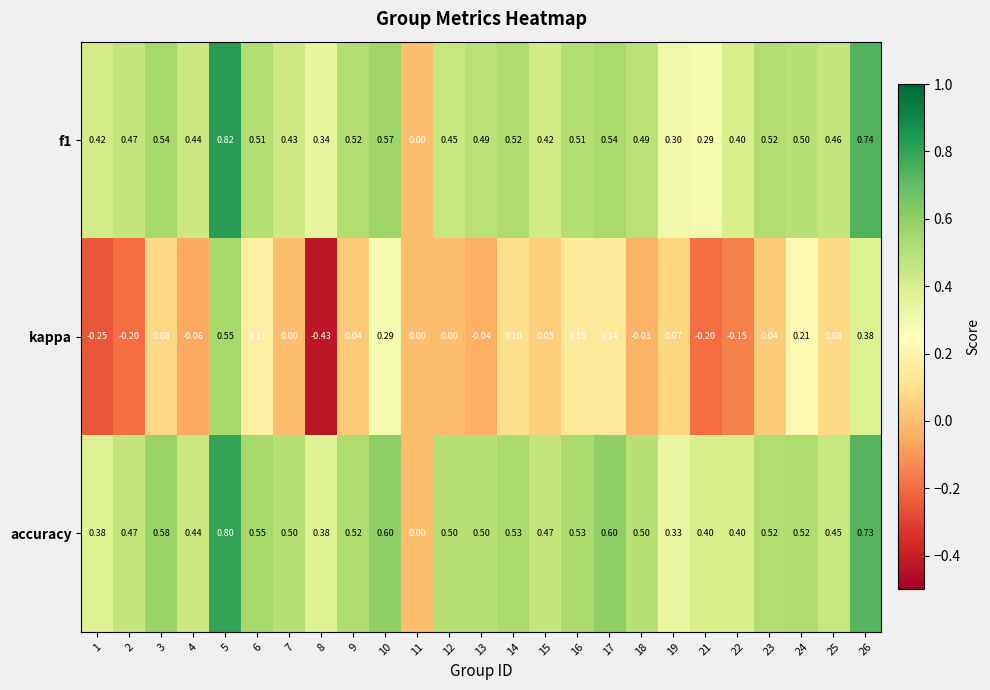

What is the total value across all series at 18?

1.0